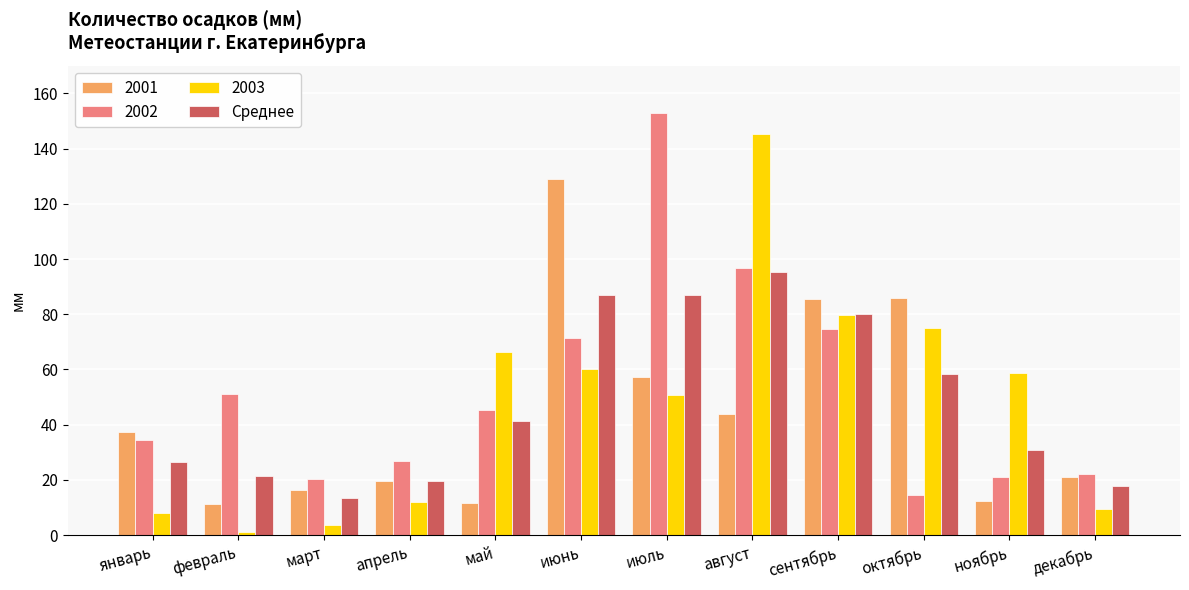

What is the label of the 4th bar from the left?

апрель